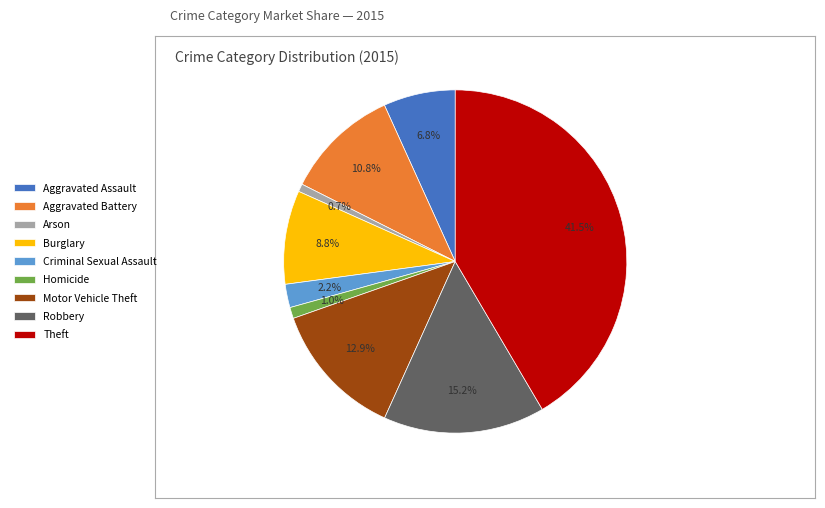

What percentage do Aggravated Assault and Aggravated Battery together represent?

17.6%